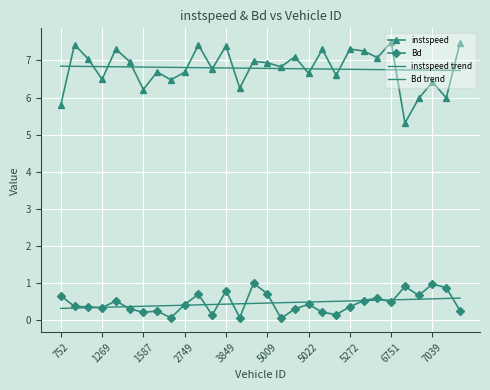

How many times do Bd trend and Bd cross each other?

13